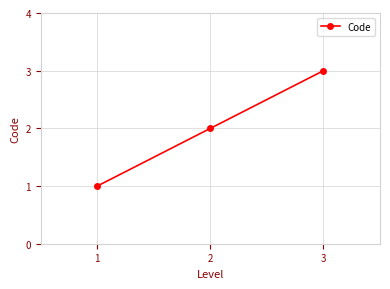

Between 2 and 1, which is larger?

2